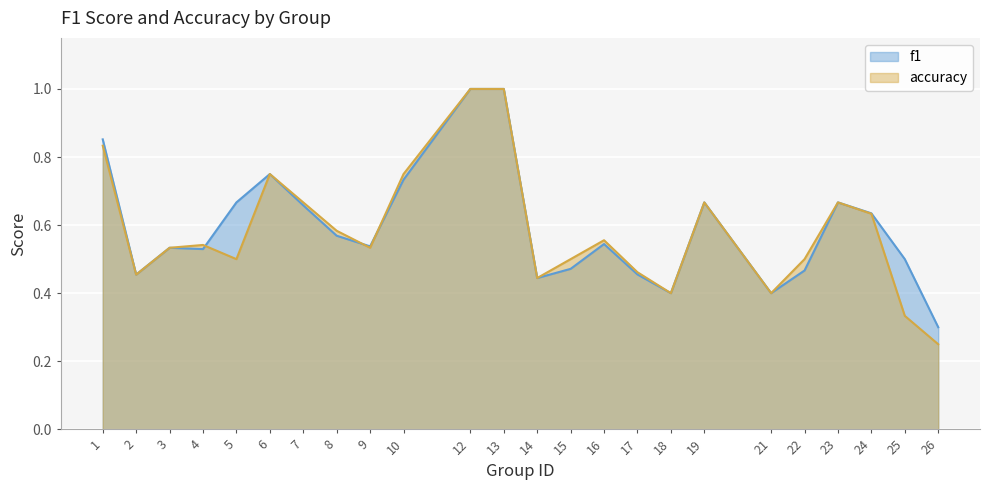

Which series has the largest total across all categories?

f1